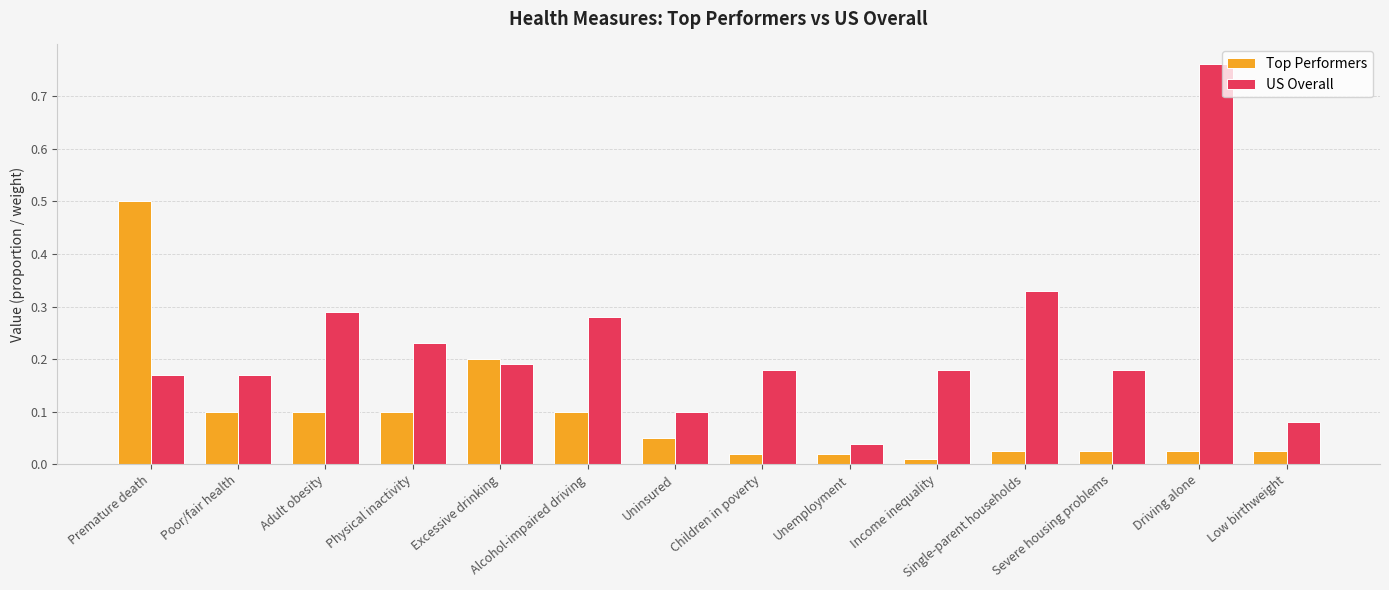

What are all the series names shown in the legend?

Top Performers, US Overall